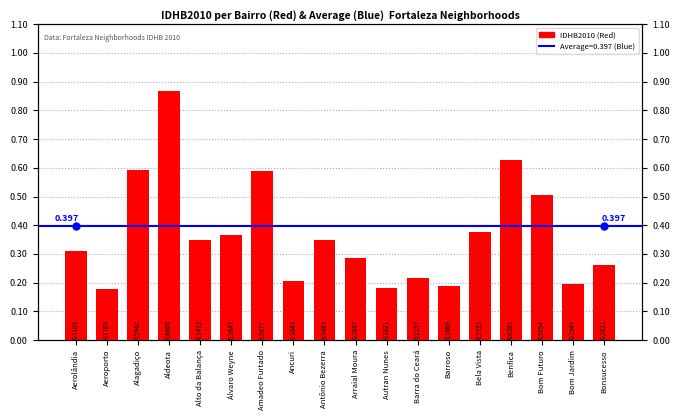

What is the change in value from Aeroporto to Bonsucesso?

+0.1